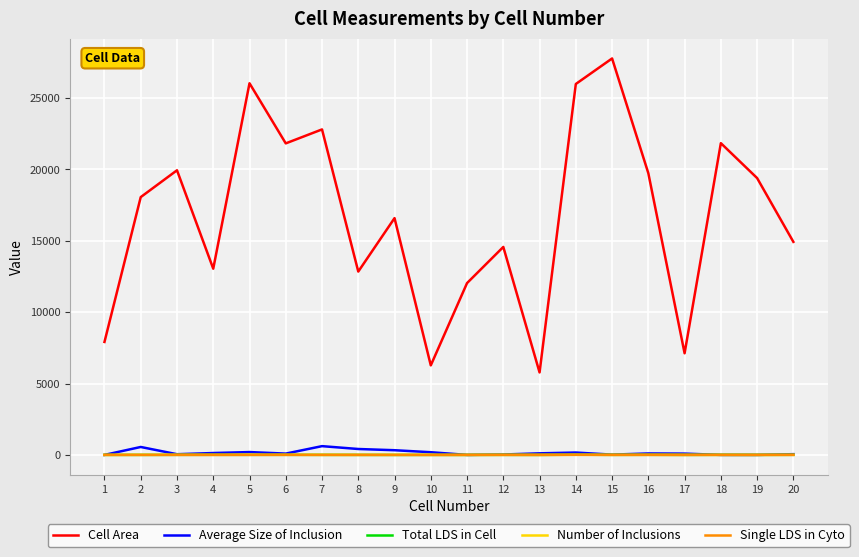

What is the maximum value for Average Size of Inclusion?

614.0